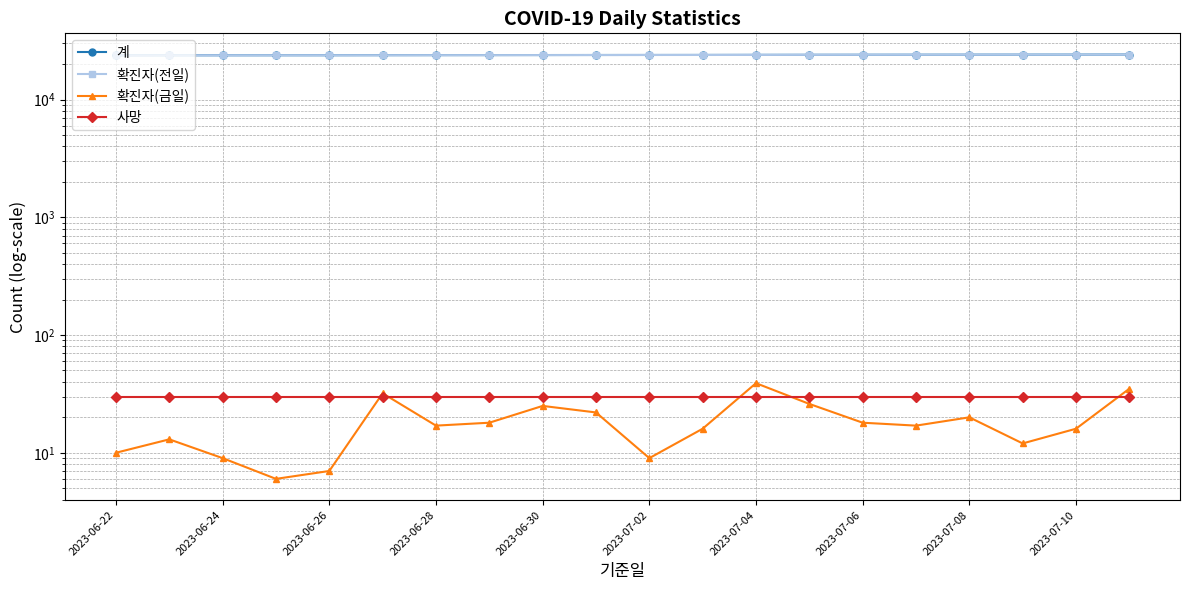

What is the value of the 확진자(전일) point at the 12th from the left?

23968